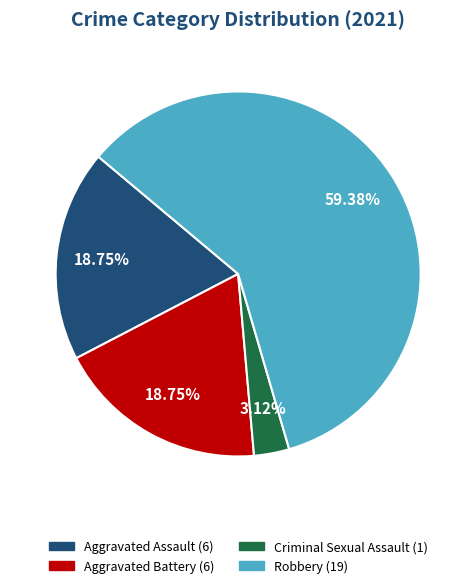

Is there a majority slice in this chart?

Yes